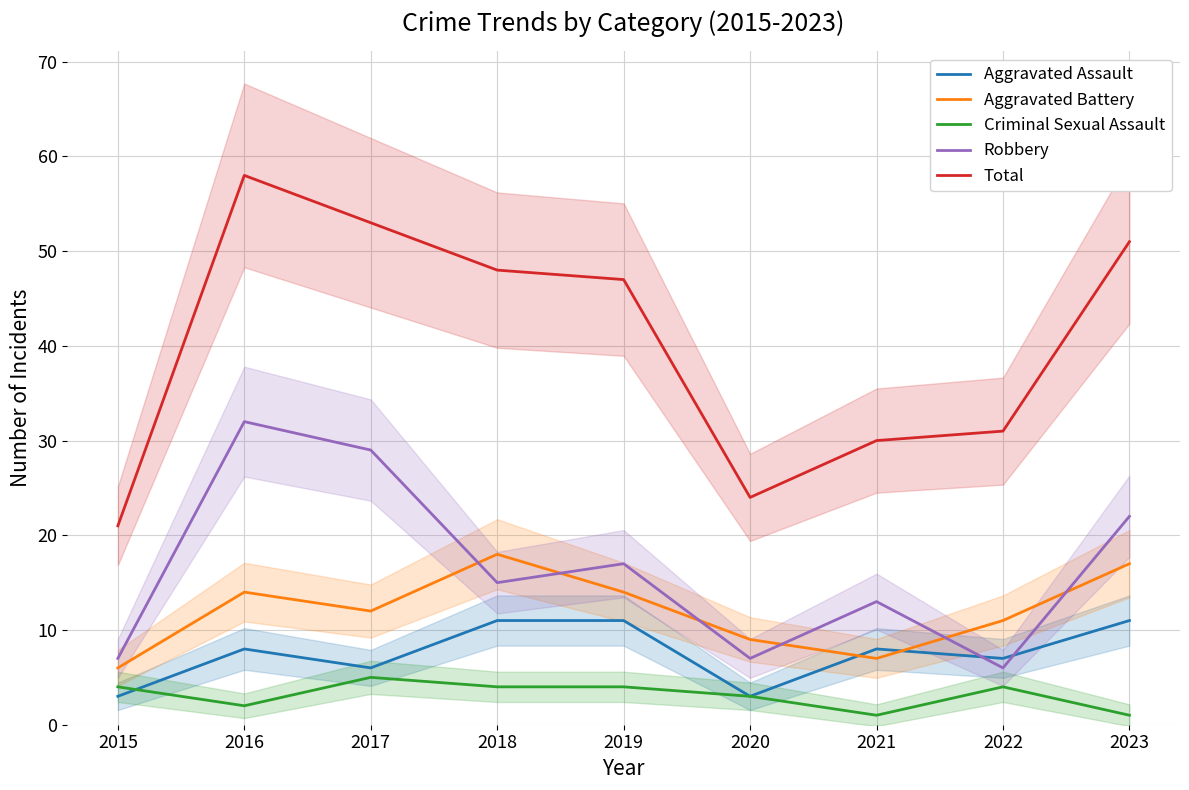

What is the average value of the Total series?

40